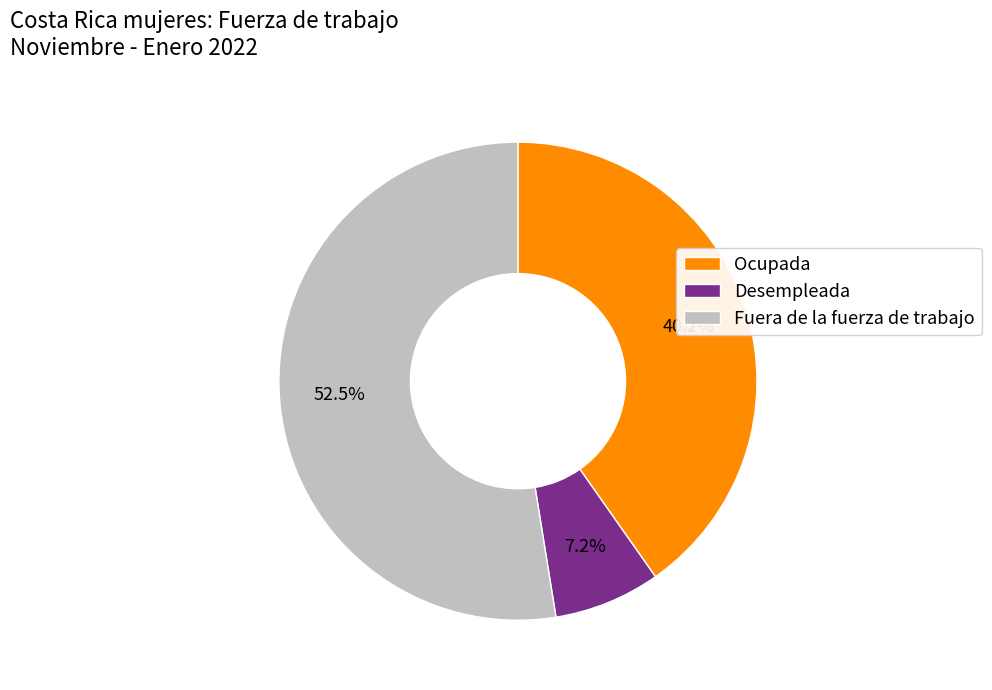

How many slices are in this pie chart?

3